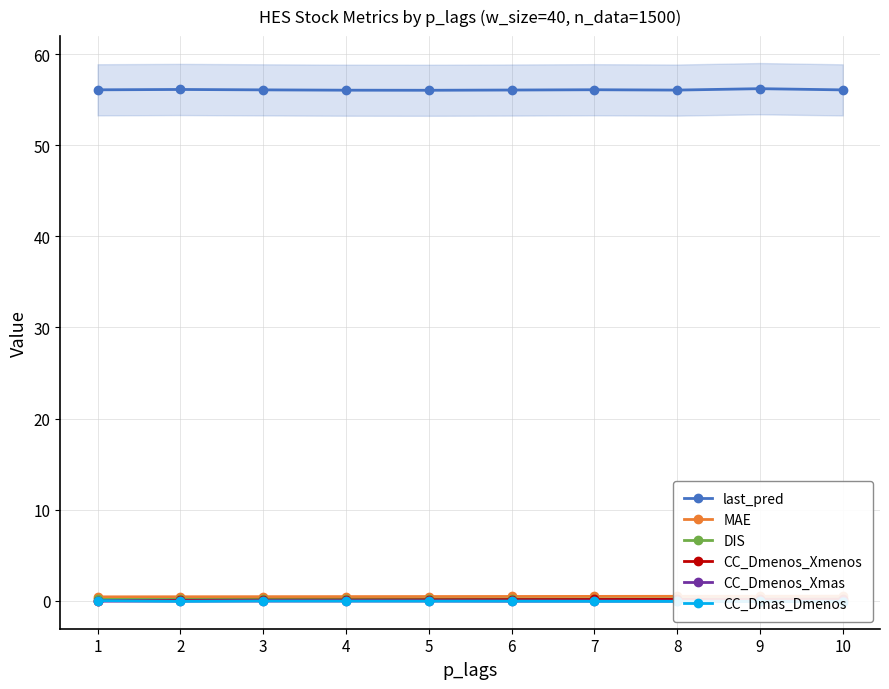

What is the value of the DIS point at the 10th from the left?

0.2